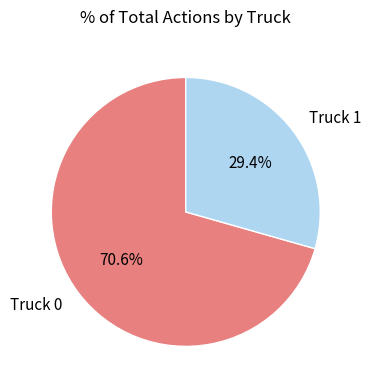

Count the number of slices in the pie.

2